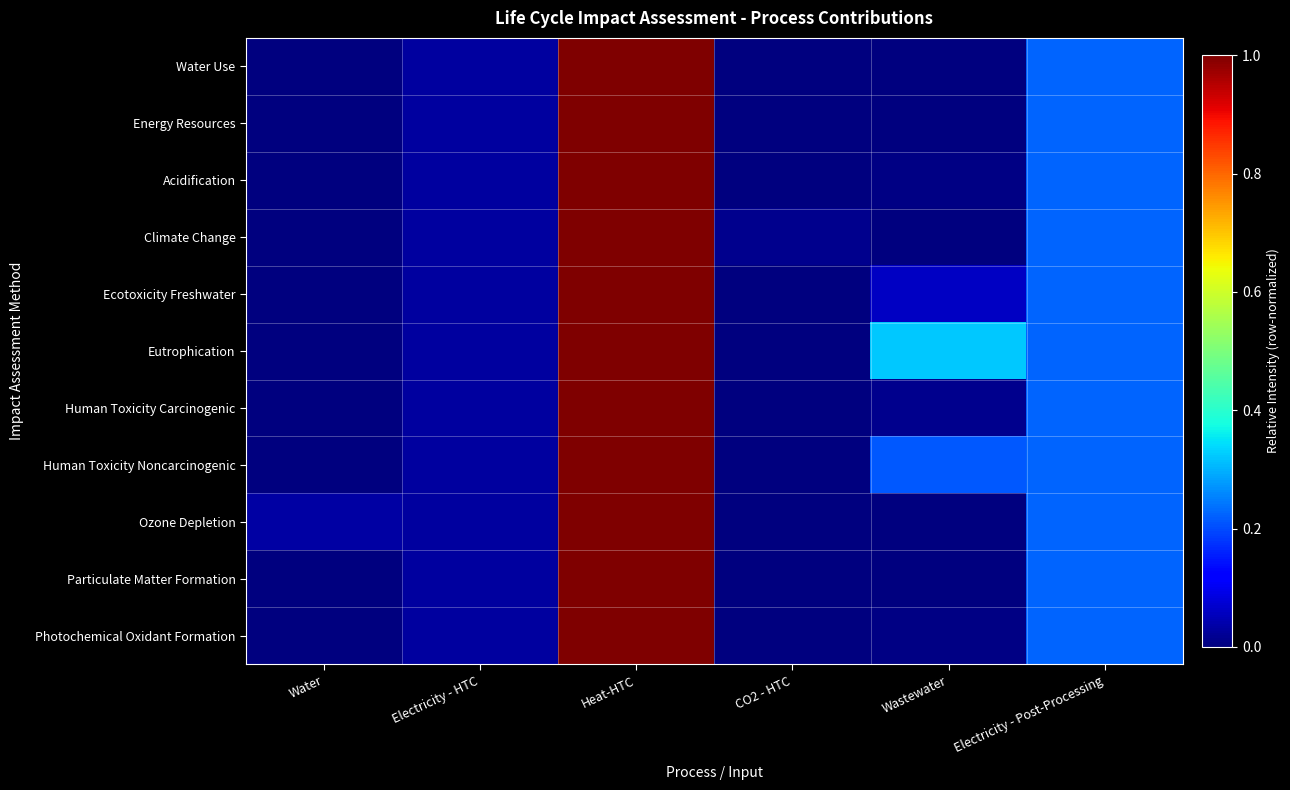

Rank the series at Electricity - Post-Processing from highest to lowest value.

Eutrophication, Acidification, Particulate Matter Formation, Ecotoxicity Freshwater, Photochemical Oxidant Formation, Water Use, Climate Change, Human Toxicity Noncarcinogenic, Energy Resources, Ozone Depletion, Human Toxicity Carcinogenic